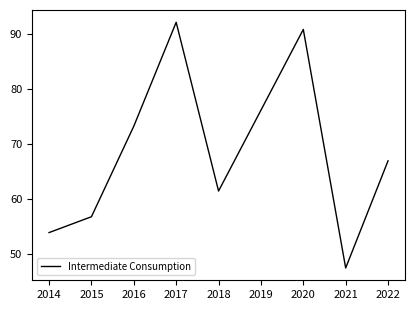

At which label is the value closest to 69?

2022